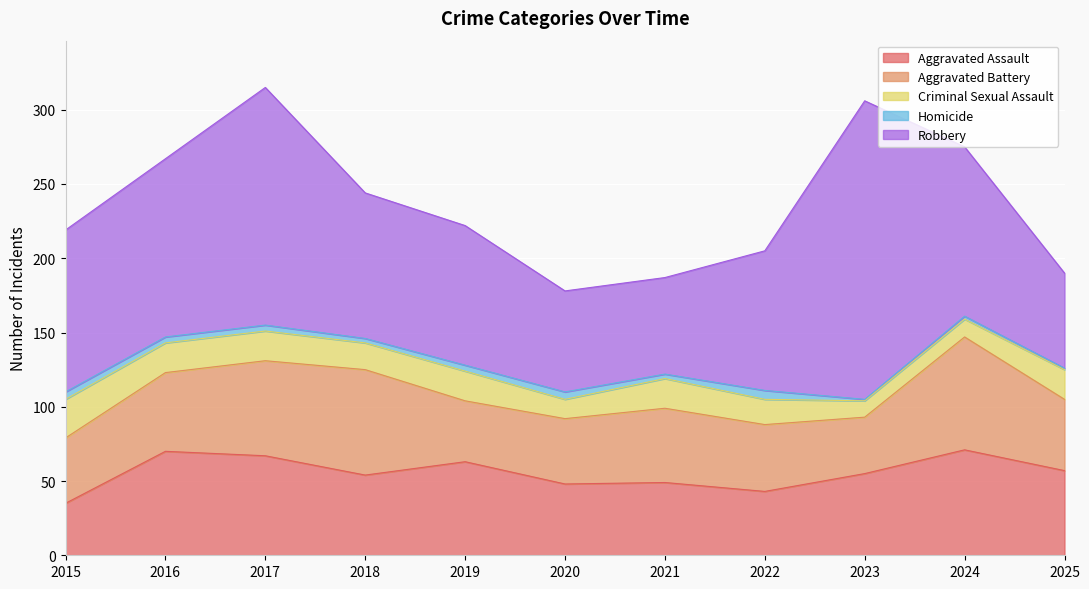

The value of Criminal Sexual Assault at 2020 is 4. True or false?

False